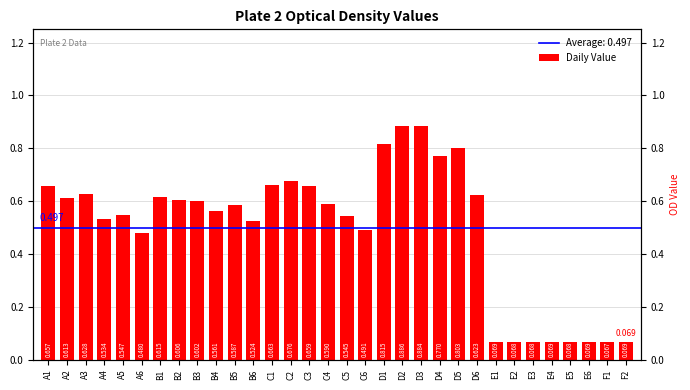

Is it true that the value at B4 is 1.0?

False